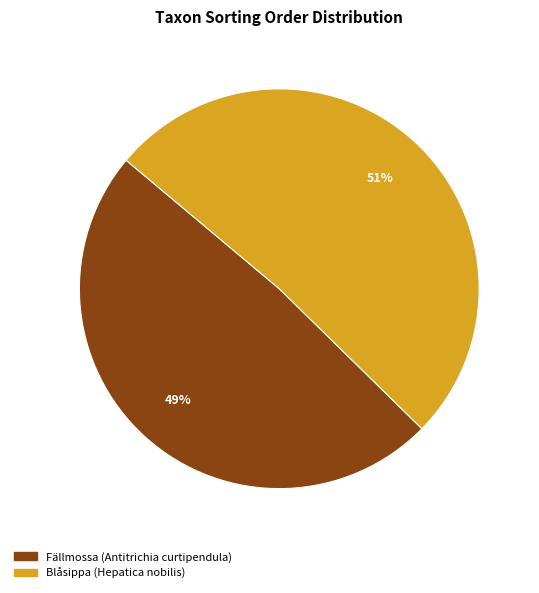

To the nearest percent, what is the average slice percentage?

50%